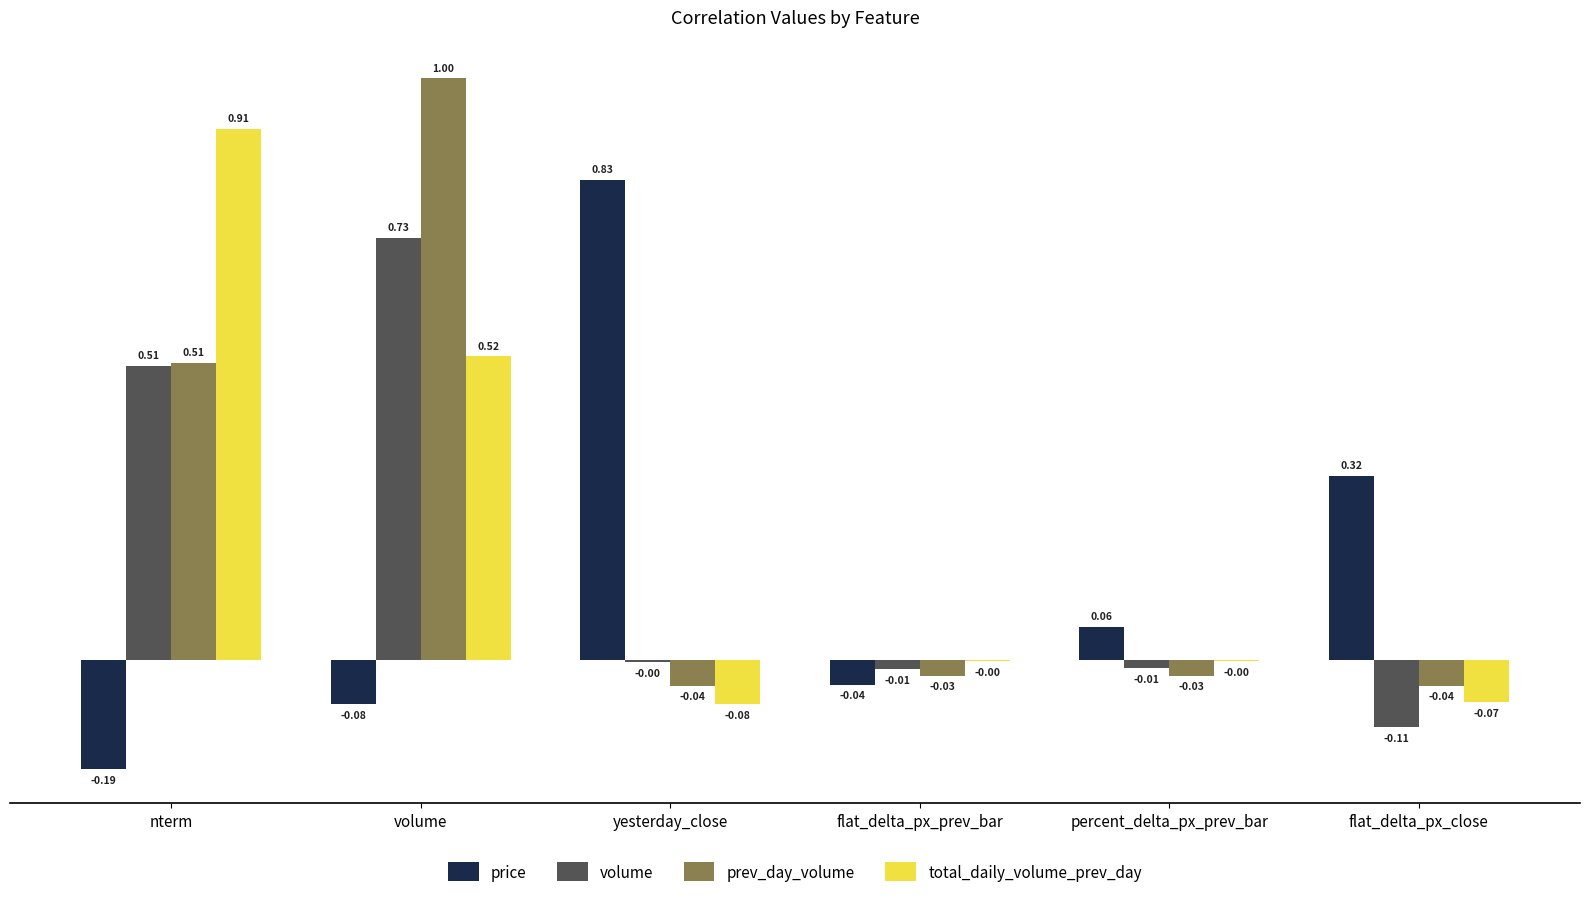

Which label corresponds to the largest value in the chart?

volume